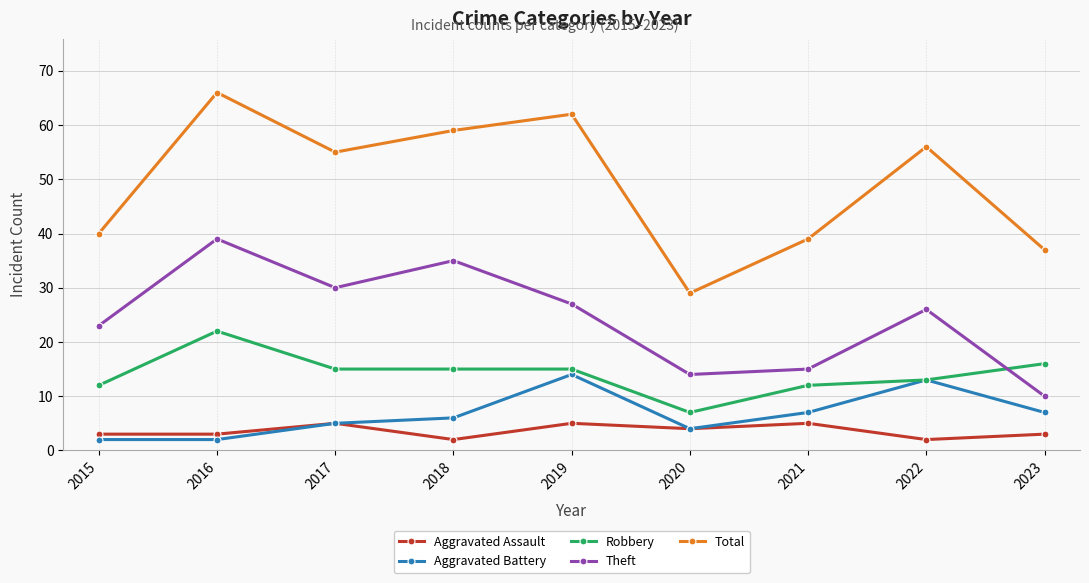

True or false: Total and Aggravated Assault intersect in this chart.

False